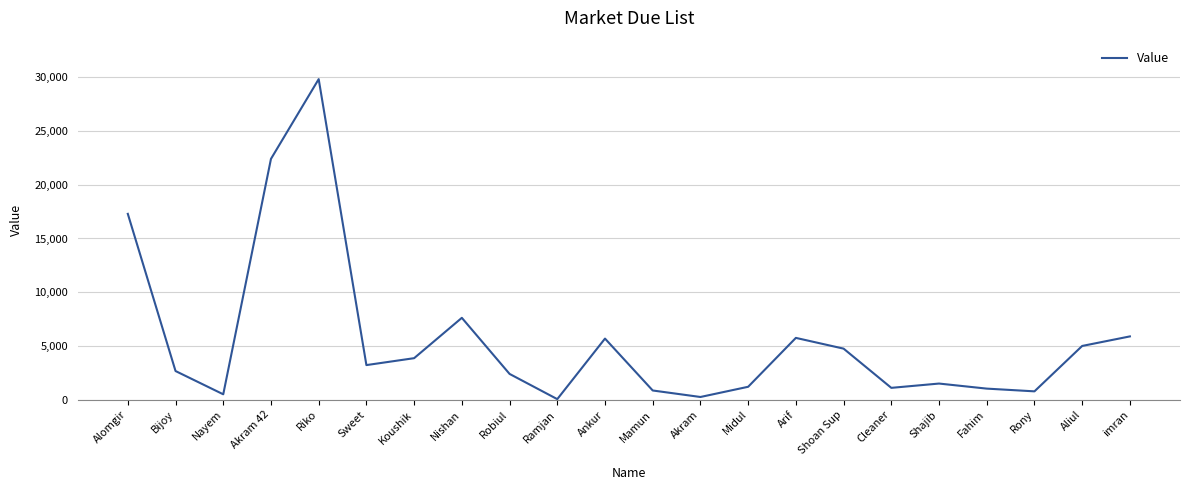

Read the value at Nishan, to the nearest 100.

7600